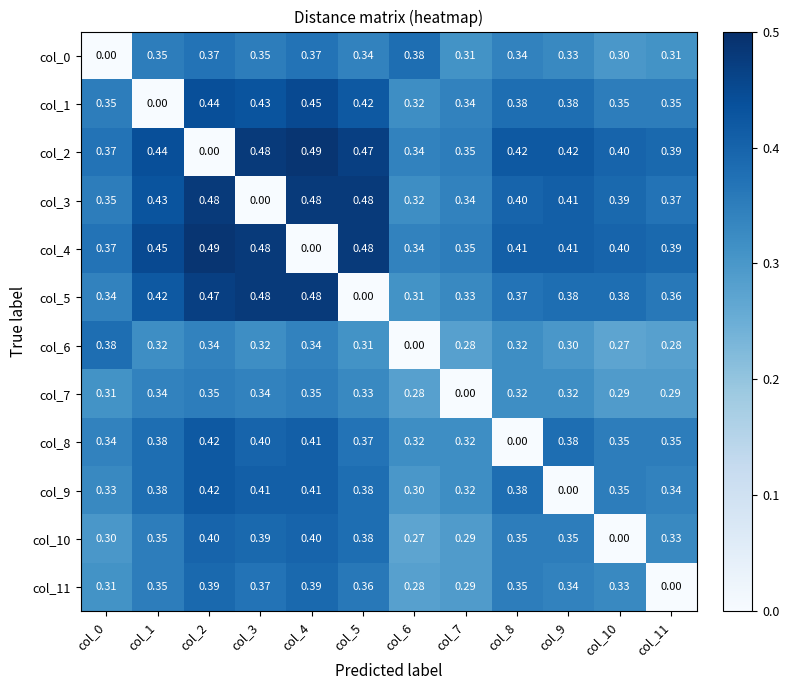

Is the value of col_5 at col_9 greater than the value of col_9 at col_9?

Yes